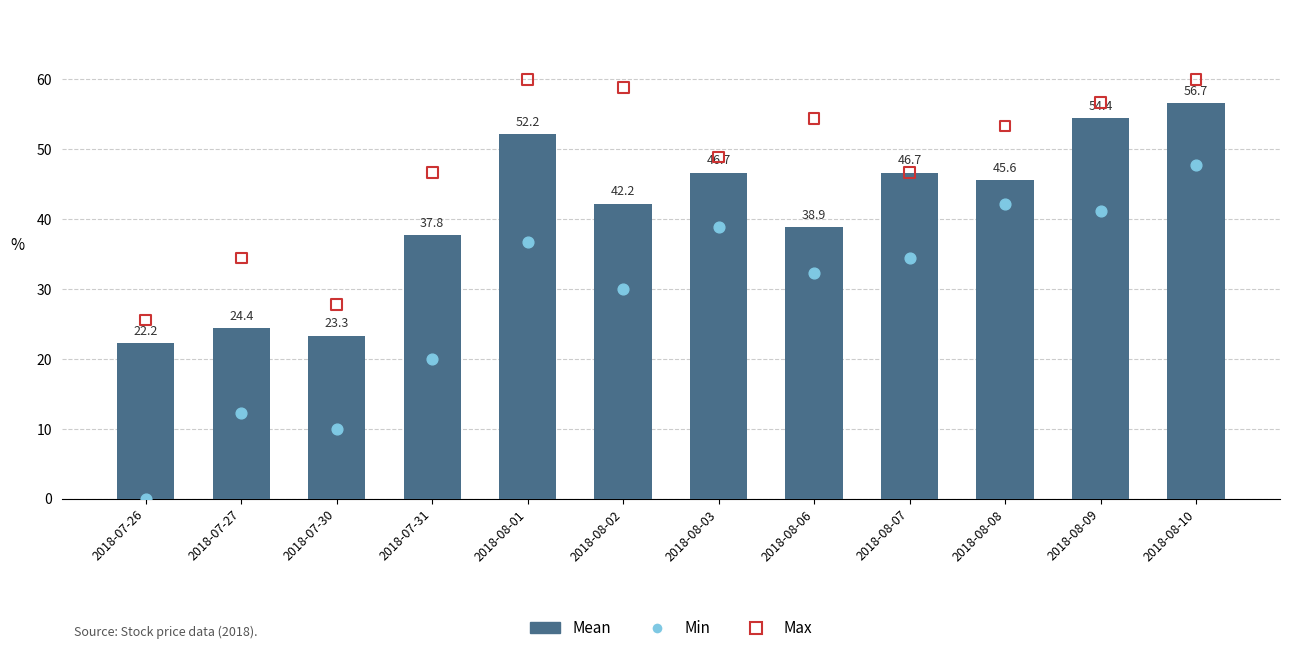

At how many categories does at least one series exceed 47?

7